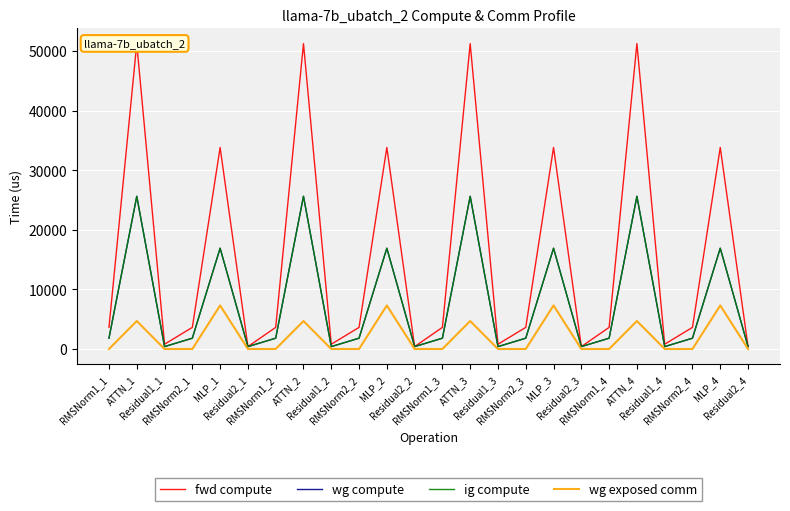

What position from the right is Residual1_2?

16